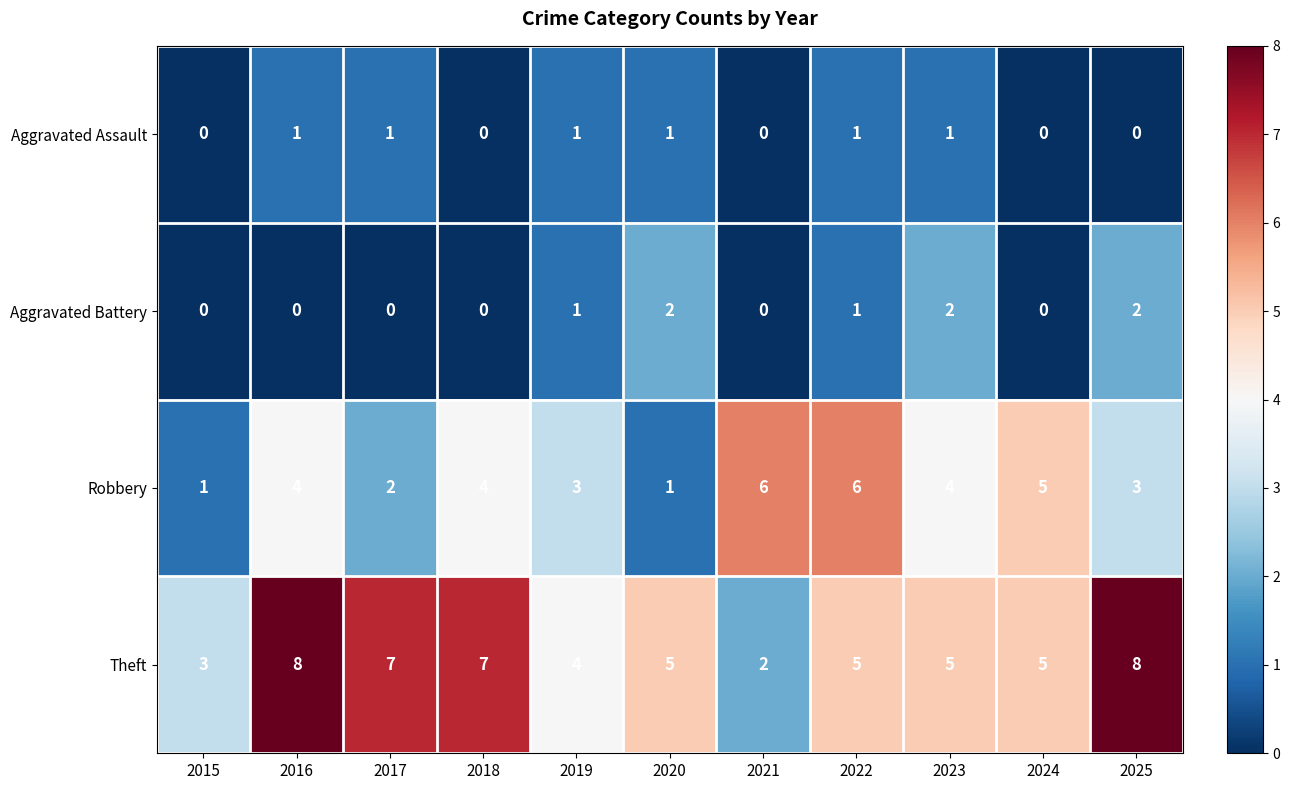

The value of Robbery at 2016 is 6. True or false?

False